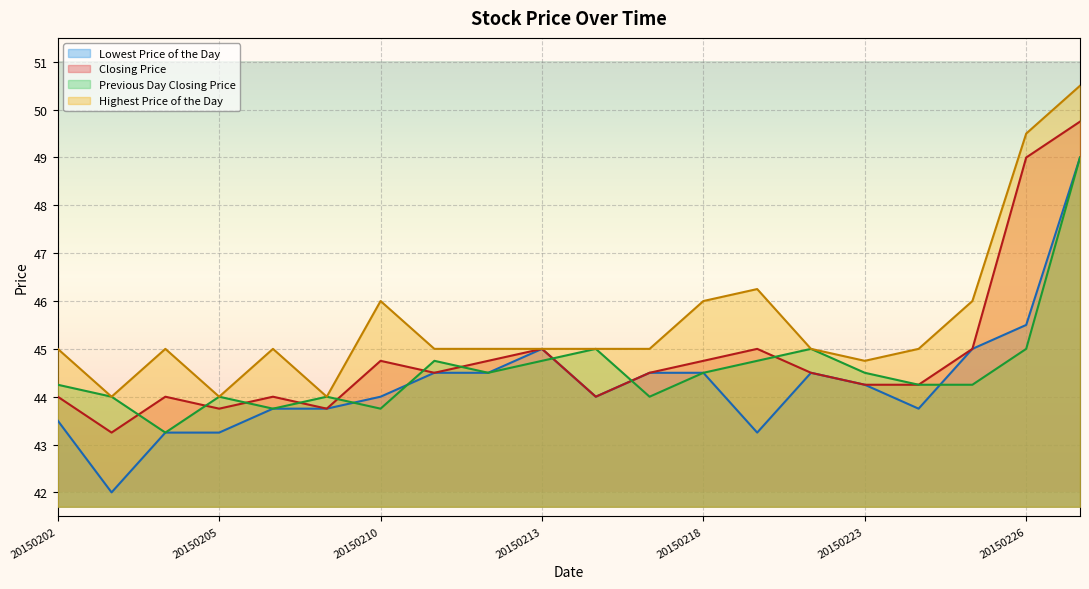

Reading left to right, what are all the values shown in this chart?

Lowest Price of the Day: 20150202=43.5	20150203=42.0	20150204=43.2	20150205=43.2	20150206=43.8	20150209=43.8	20150210=44.0	20150211=44.5	20150212=44.5	20150213=45.0	20150216=44.0	20150217=44.5	20150218=44.5	20150219=43.2	20150220=44.5	20150223=44.2	20150224=43.8	20150225=45.0	20150226=45.5	20150227=49.0
Closing Price: 20150202=44.0	20150203=43.2	20150204=44.0	20150205=43.8	20150206=44.0	20150209=43.8	20150210=44.8	20150211=44.5	20150212=44.8	20150213=45.0	20150216=44.0	20150217=44.5	20150218=44.8	20150219=45.0	20150220=44.5	20150223=44.2	20150224=44.2	20150225=45.0	20150226=49.0	20150227=49.8
Previous Day Closing Price: 20150202=44.2	20150203=44.0	20150204=43.2	20150205=44.0	20150206=43.8	20150209=44.0	20150210=43.8	20150211=44.8	20150212=44.5	20150213=44.8	20150216=45.0	20150217=44.0	20150218=44.5	20150219=44.8	20150220=45.0	20150223=44.5	20150224=44.2	20150225=44.2	20150226=45.0	20150227=49.0
Highest Price of the Day: 20150202=45.0	20150203=44.0	20150204=45.0	20150205=44.0	20150206=45.0	20150209=44.0	20150210=46.0	20150211=45.0	20150212=45.0	20150213=45.0	20150216=45.0	20150217=45.0	20150218=46.0	20150219=46.2	20150220=45.0	20150223=44.8	20150224=45.0	20150225=46.0	20150226=49.5	20150227=50.5